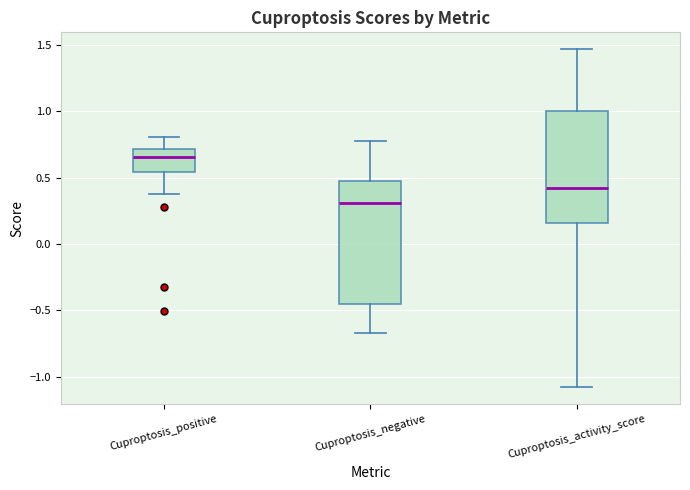

Reading left to right, transcribe this box plot: for each box, give where its median line is, the range the box spans, and where its two whiskers end, as read against the y-axis. The values are not printed on the chart, so give them approximately, as read against the axis.

Cuproptosis_positive: median 0.65, box 0.55 to 0.70, whiskers 0.40 to 0.80
Cuproptosis_negative: median 0.30, box -0.45 to 0.45, whiskers -0.65 to 0.80
Cuproptosis_activity_score: median 0.40, box 0.15 to 1.00, whiskers -1.10 to 1.45